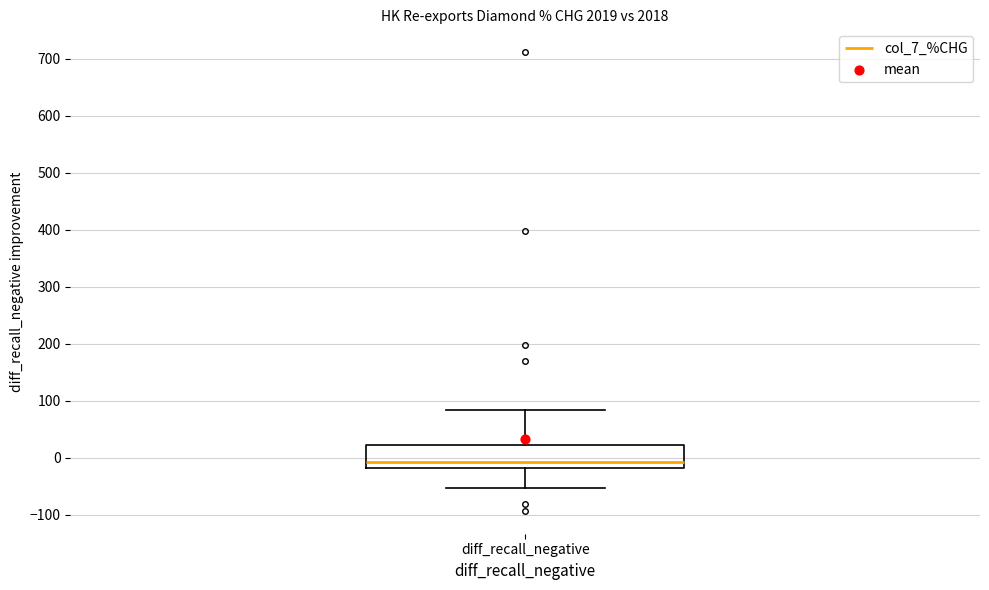

Transcribe this box plot: give where the median line is, the range the box spans, and where the two whiskers end, as read against the y-axis. The values are not printed on the chart, so give them approximately, as read against the axis.

median -10, box -20 to 20, whiskers -50 to 80